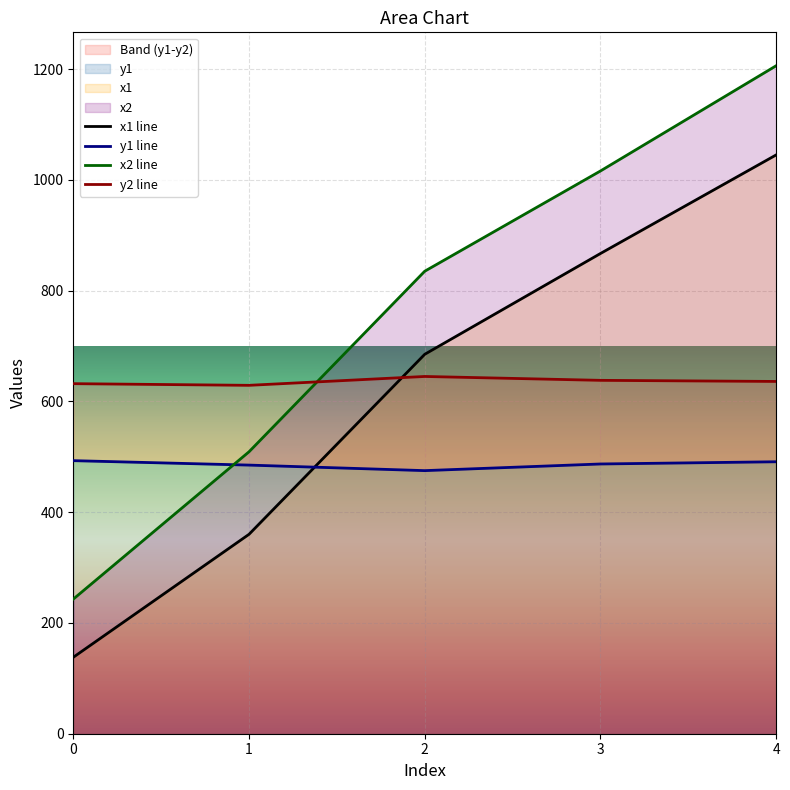

At which category does y2 reach its first local peak?

2